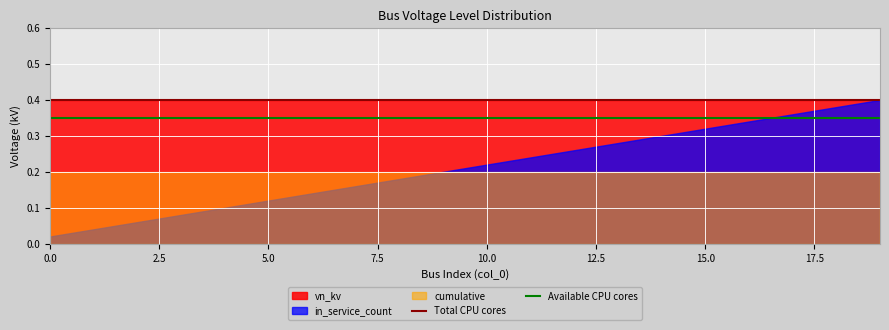

True or false: vn_kv and cumulative intersect in this chart.

False